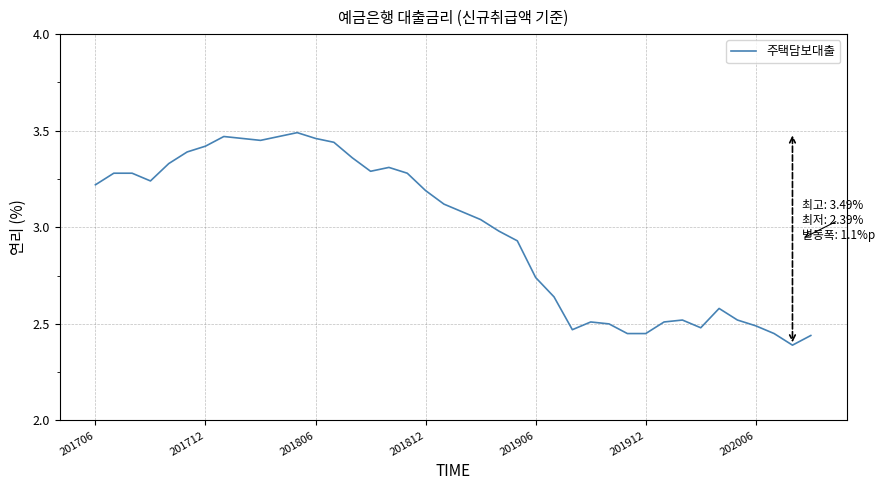

What is the difference between the maximum and minimum values?

1.1